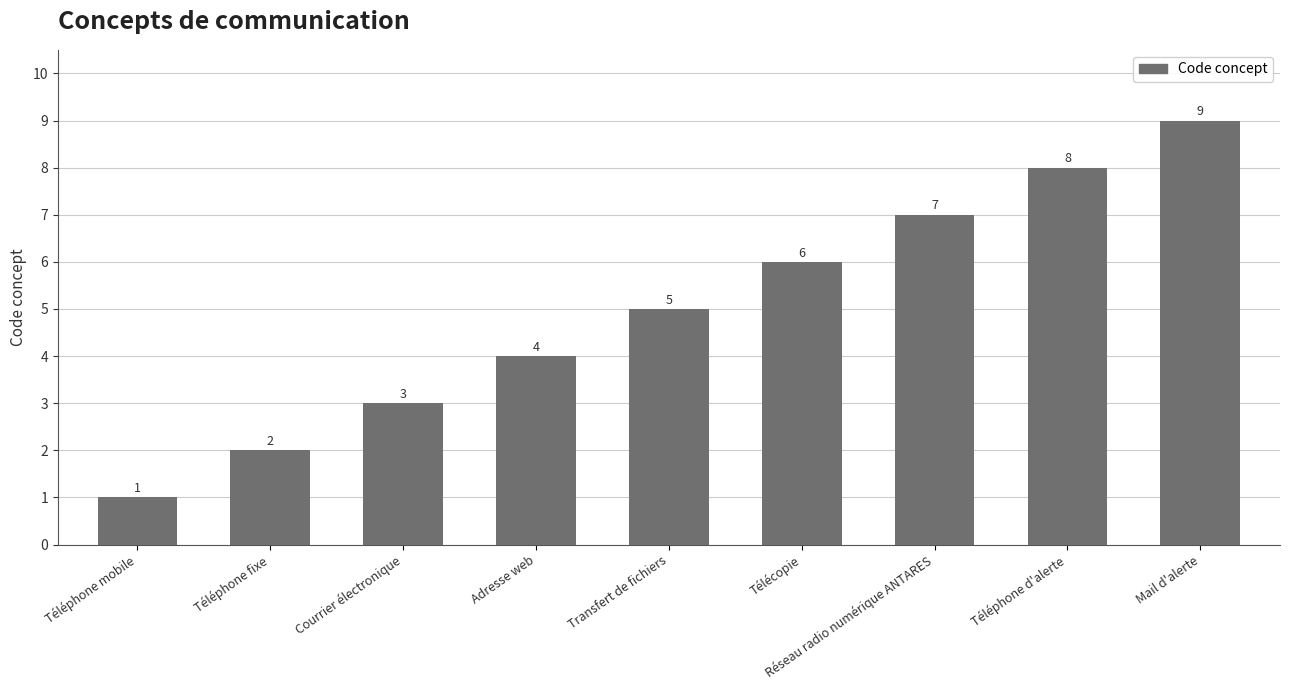

What is the value of the 5th bar from the left?

5